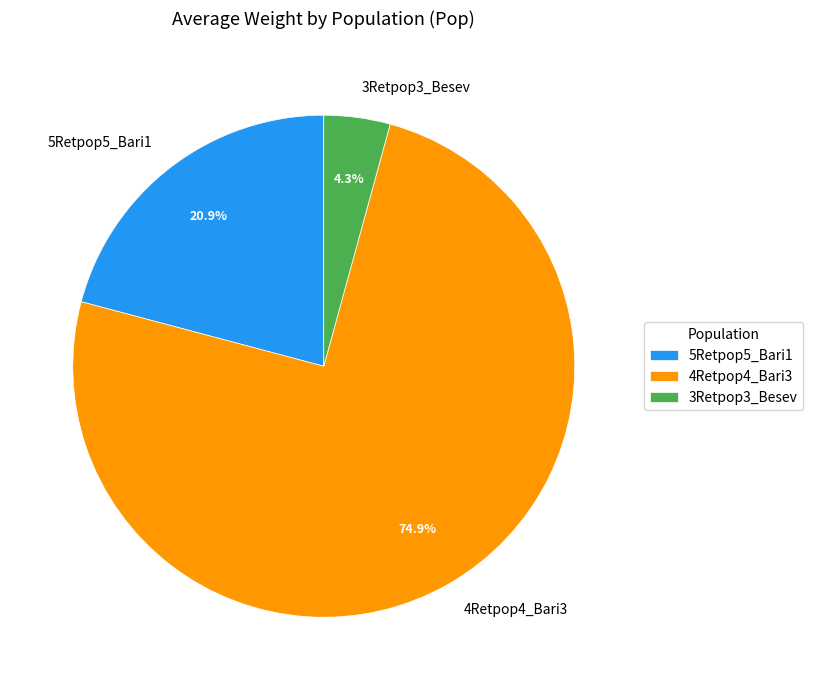

How many slices are in this pie chart?

3